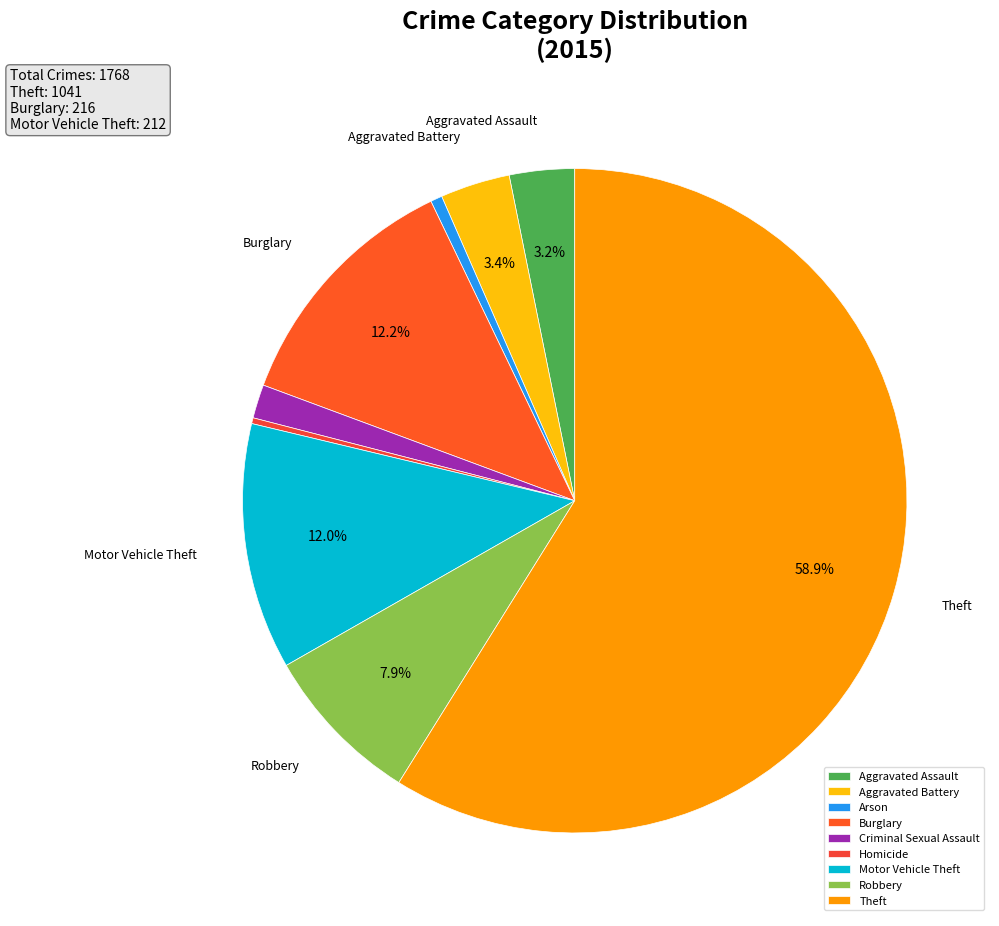

To the nearest percent, what percentage of the pie is Theft?

59%